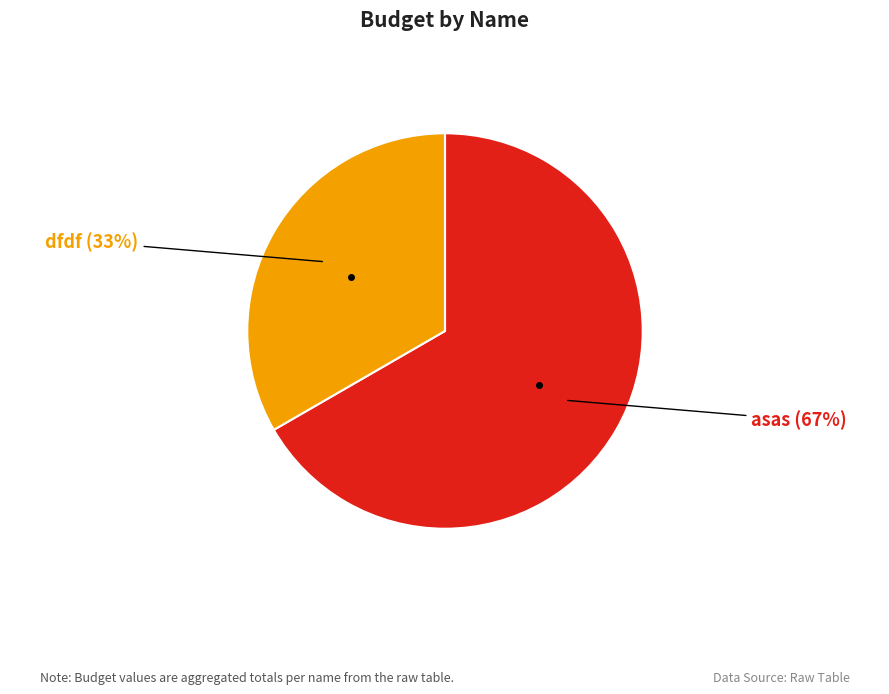

Is there a majority slice in this chart?

Yes